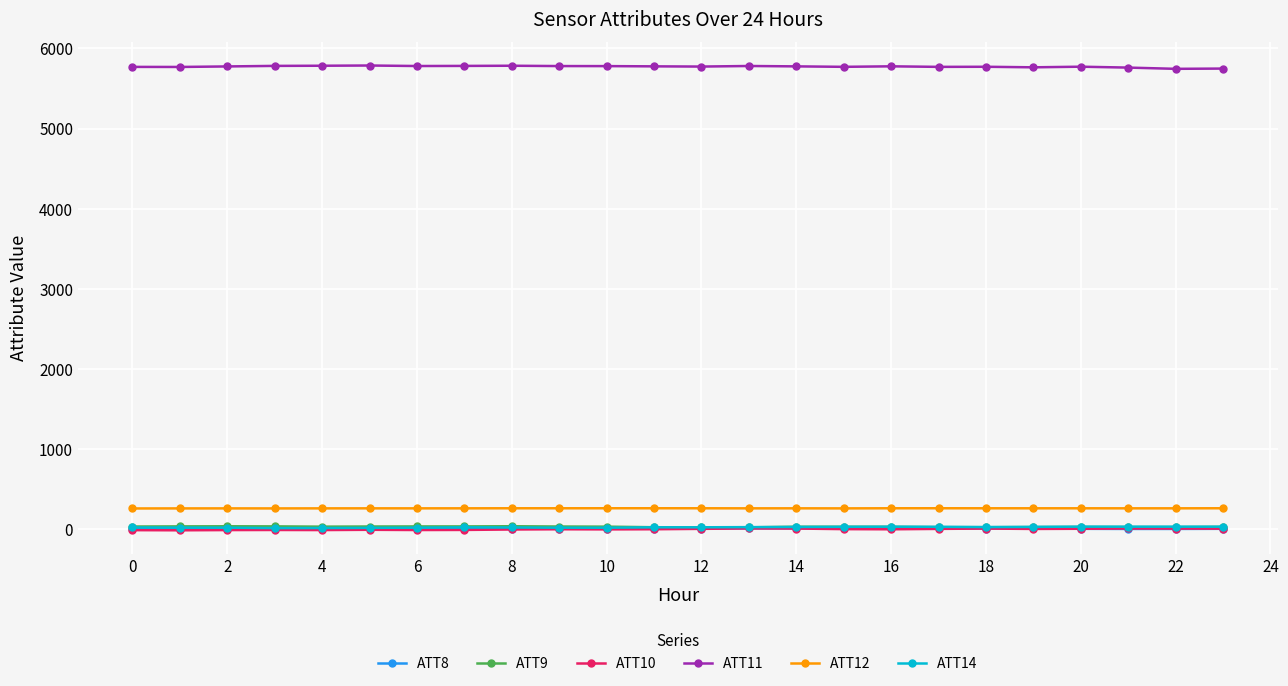

Which series has the largest total across all categories?

ATT11